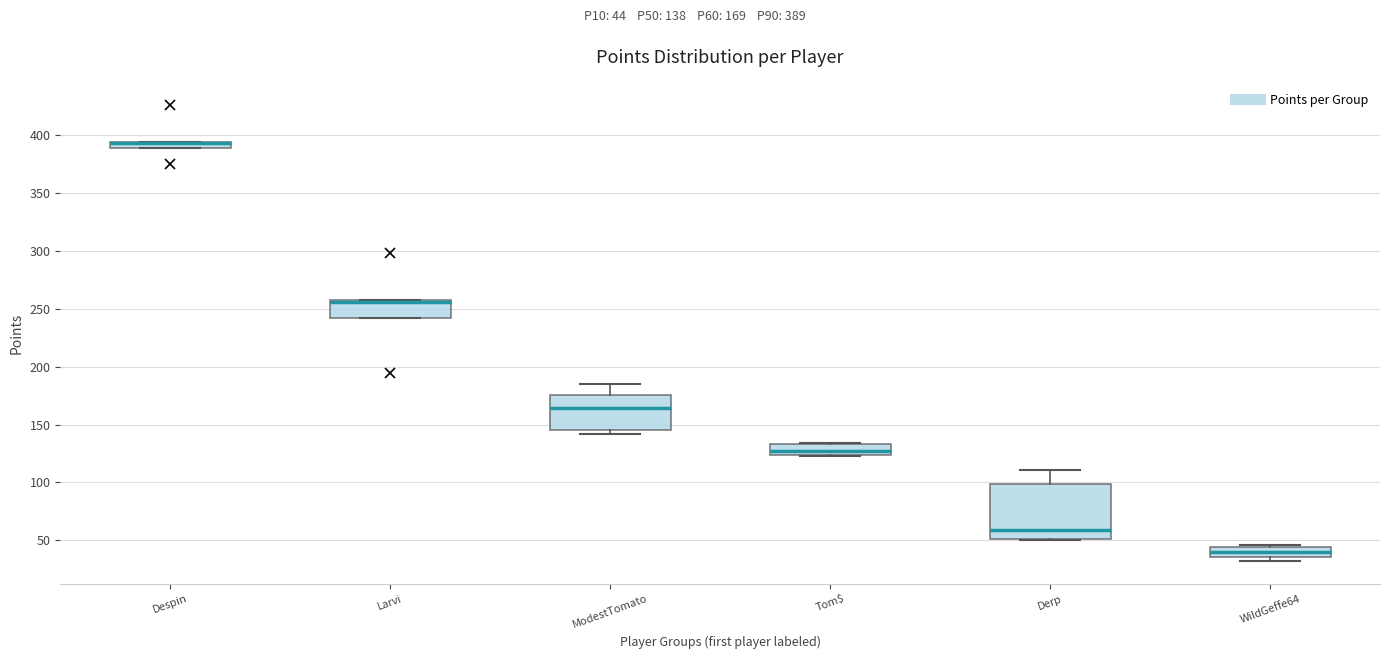

Comparing the boxes themselves (not the whiskers), which one is the tallest?

Derp